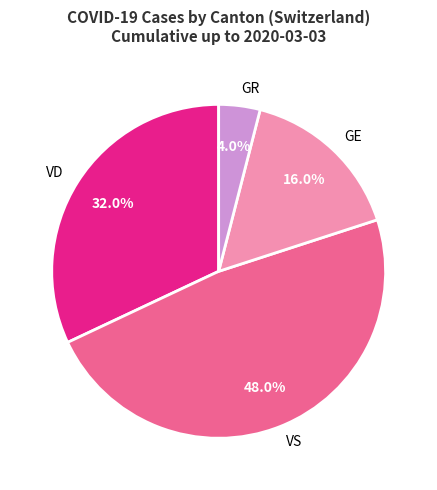

Approximately how many times larger is the value at GE compared to VS?

0.3